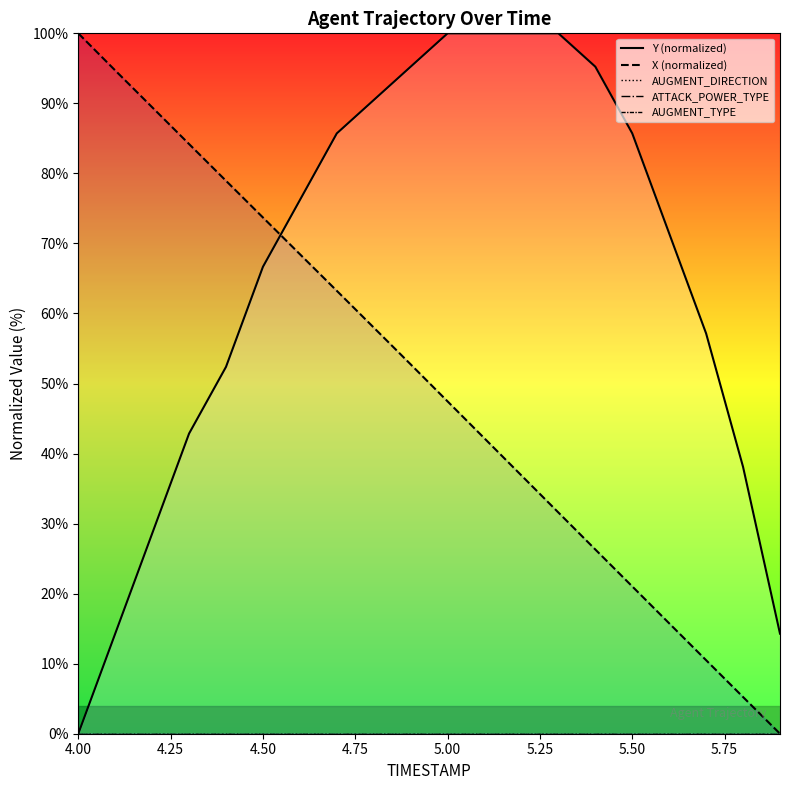

The value of X (normalized) at 4.50 is 120.4. True or false?

False